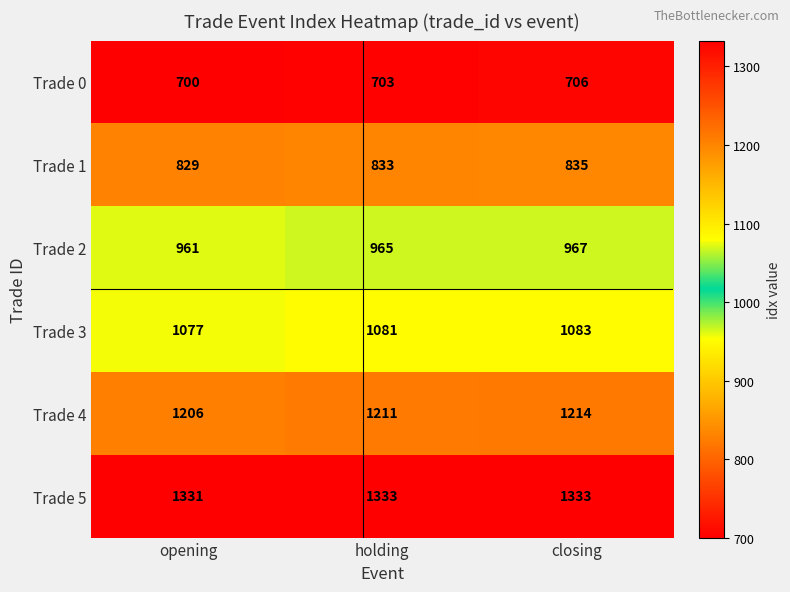

What is the spread (max minus min) of values at holding?

630